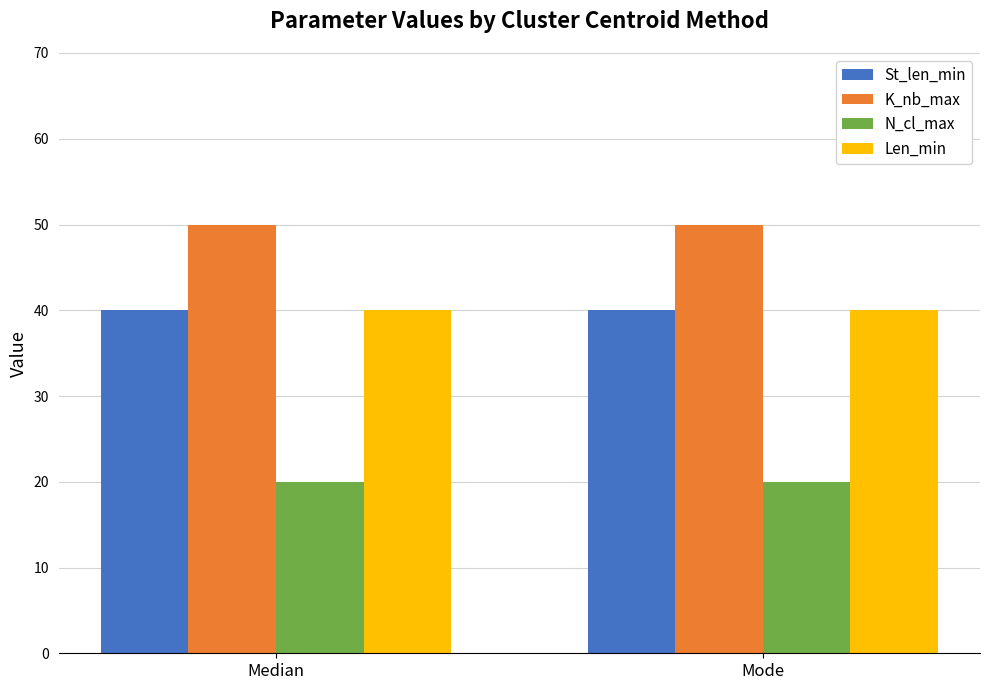

What is the label of the 1st bar from the right?

Mode